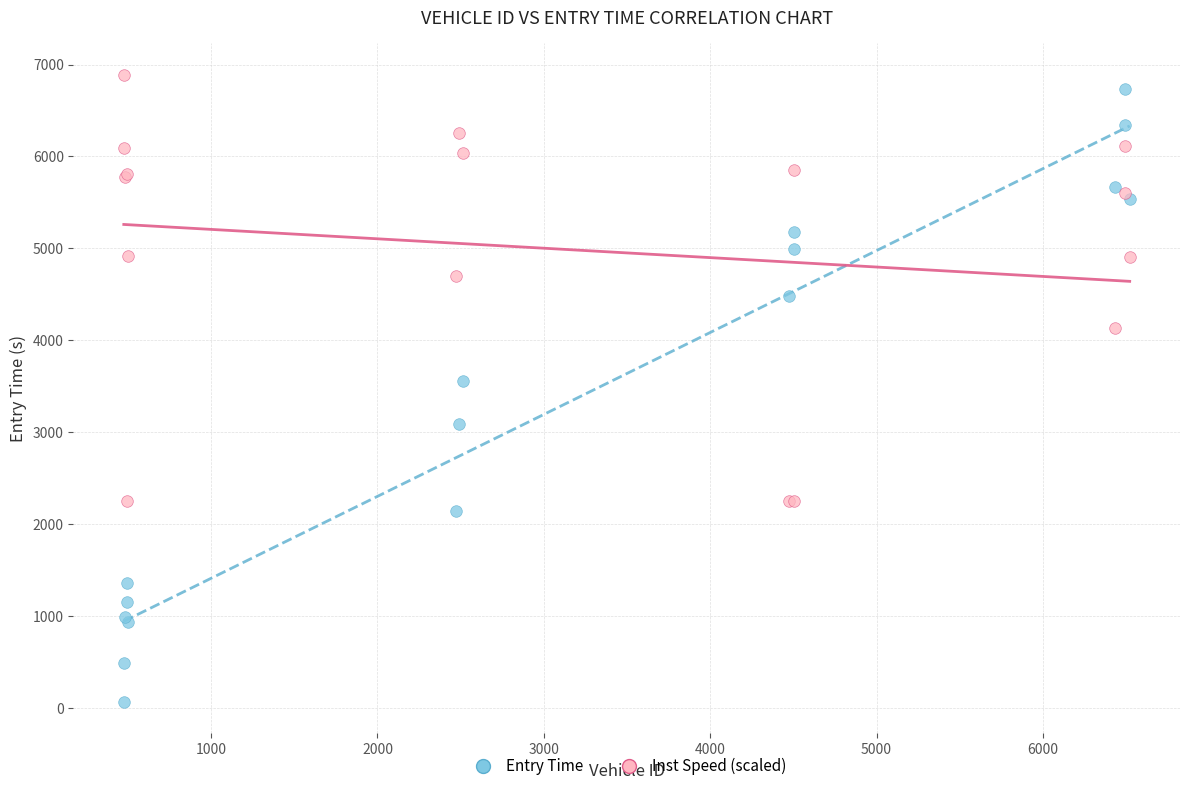

In the Entry Time series, what Y value is closest to 3397?

3560.7